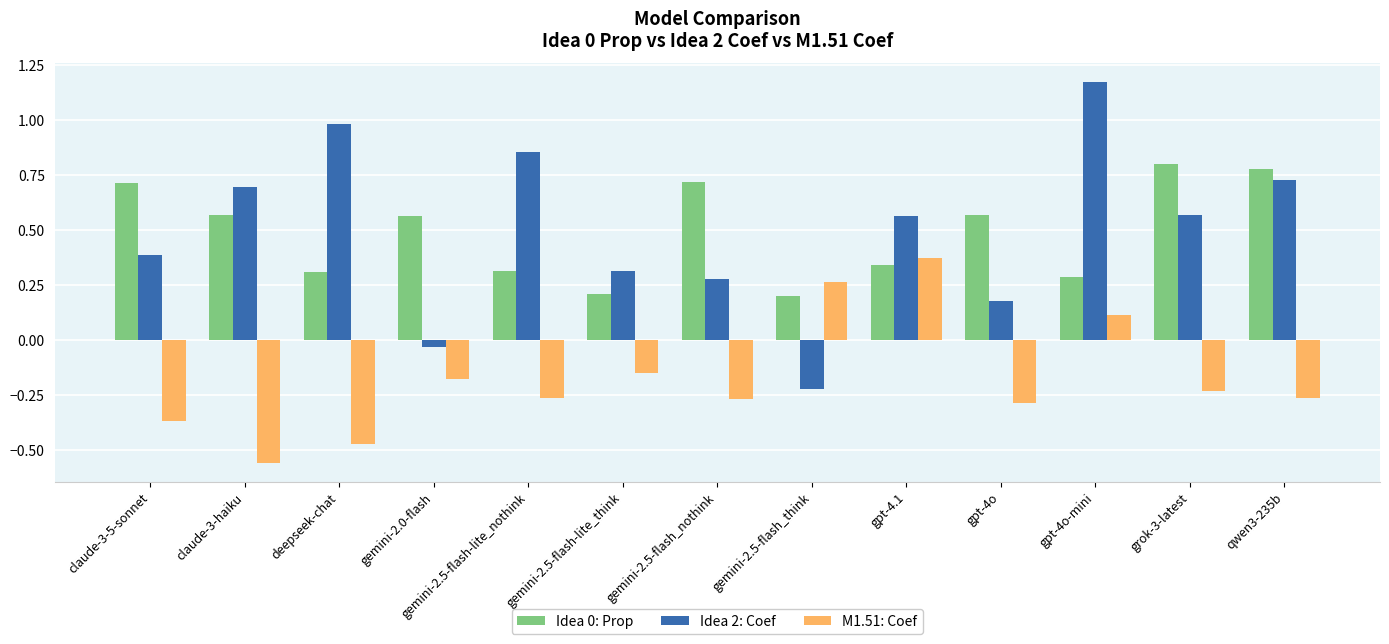

Is the value of Idea 0: Prop at gpt-4o-mini greater than the value of M1.51: Coef at claude-3-5-sonnet?

Yes